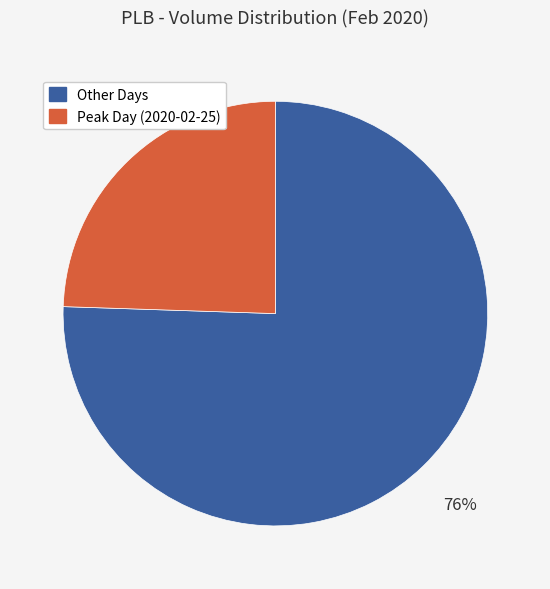

Is there a majority slice in this chart?

Yes